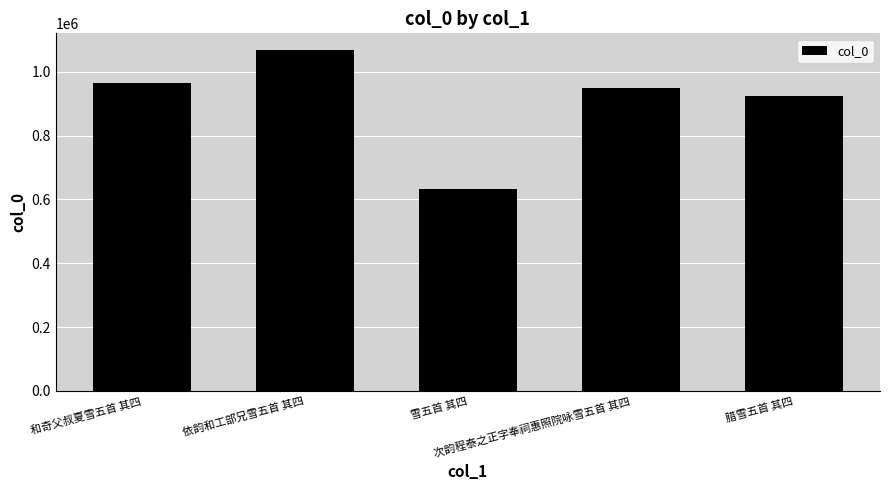

At which category does the chart reach its peak across all series?

依韵和工部兄雪五首 其四